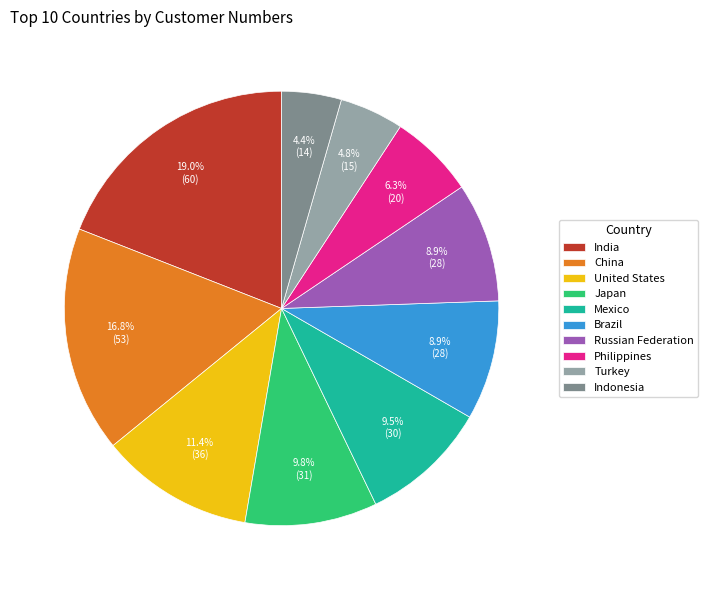

Which category has the biggest portion of the pie?

India